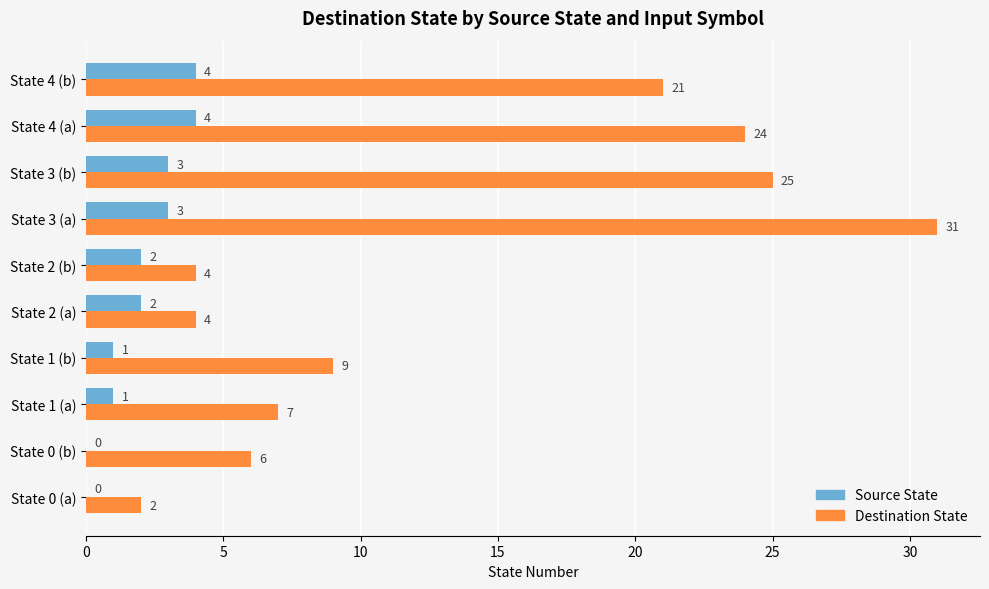

What value does the Destination State series have at State 1 (a), to the nearest 10?

10